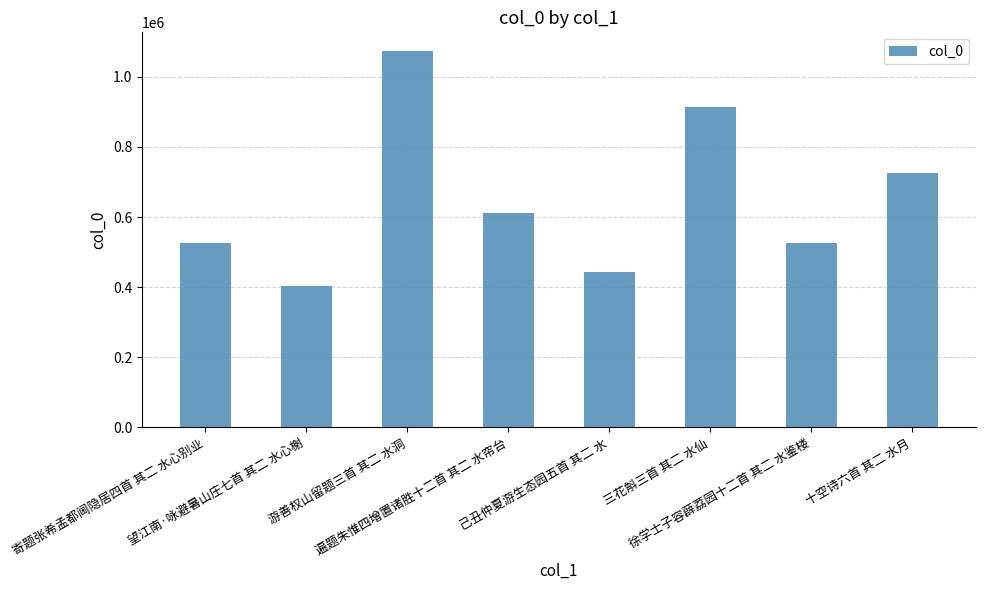

What is the difference between the values at 遍题朱惟四增置诸胜十二首 其二 水帘台 and 游善权山留题三首 其二 水洞?

460498